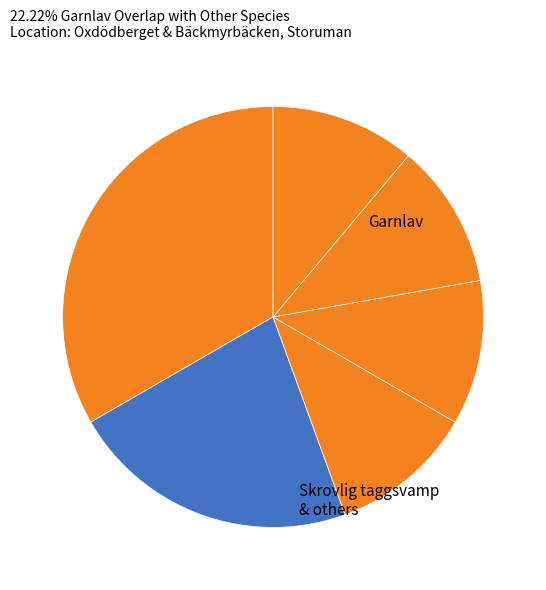

How many slices are in this pie chart?

6